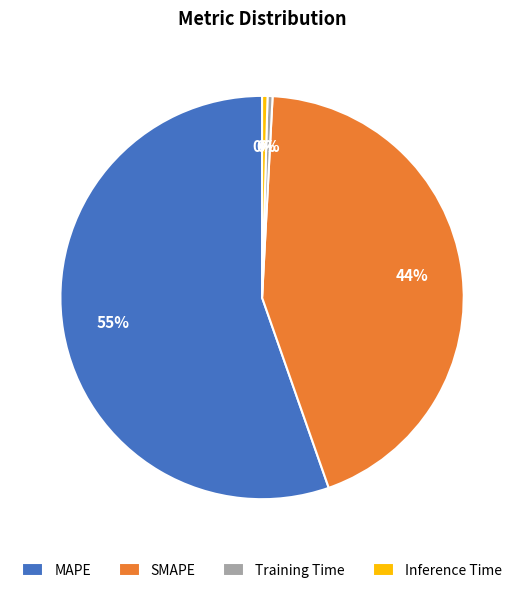

Does MAPE account for over 50% of the chart?

Yes